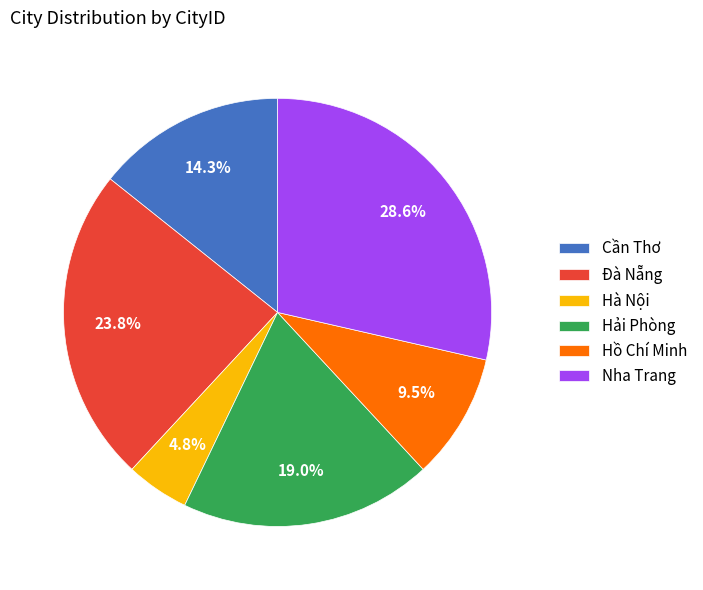

The Nha Trang slice represents 29% of the pie. True or false?

True